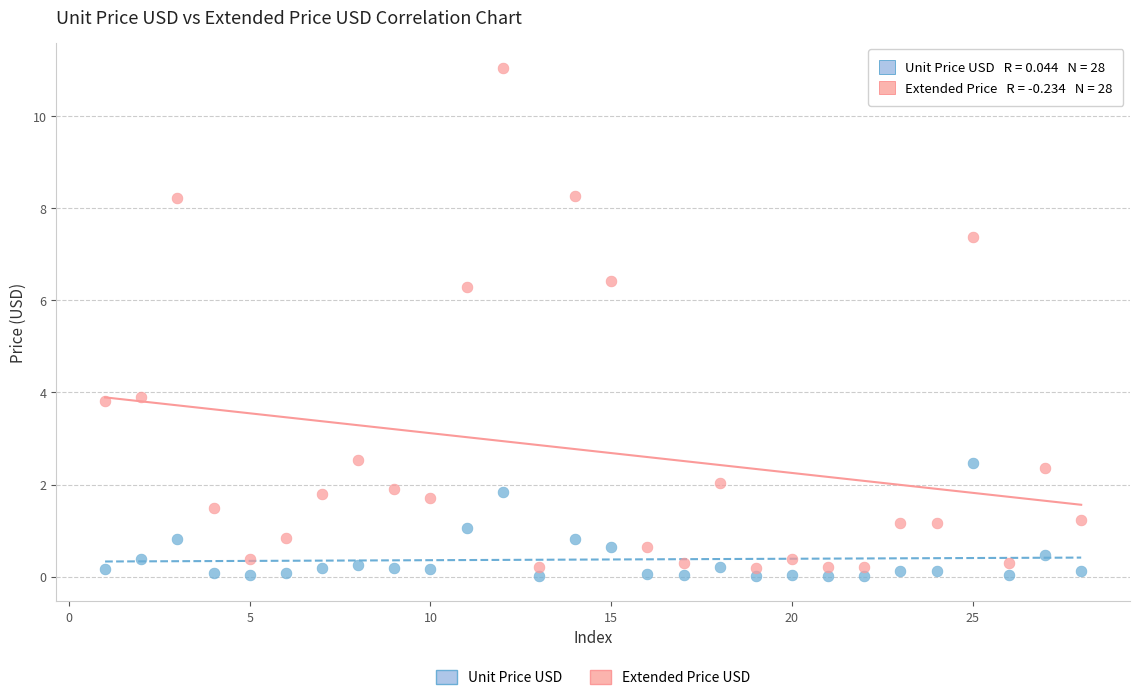

Which series reaches the minimum Y coordinate?

Unit Price USD